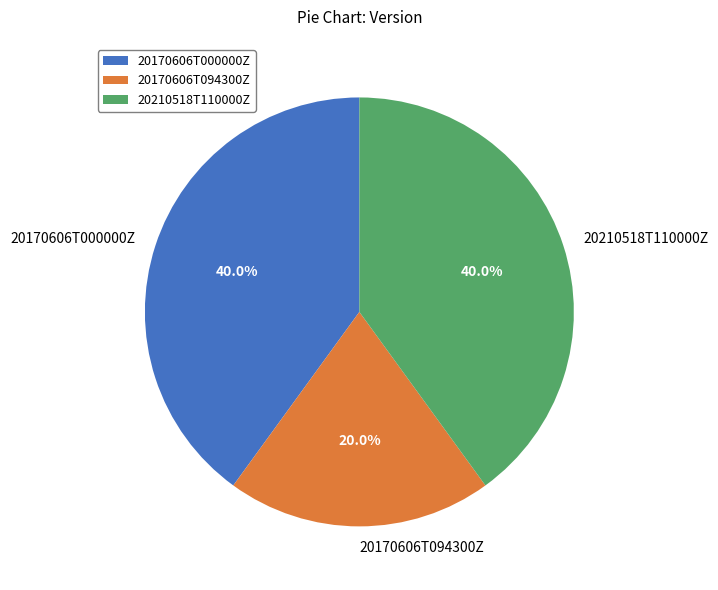

Is it true that 20170606T094300Z is 10% of the pie?

False